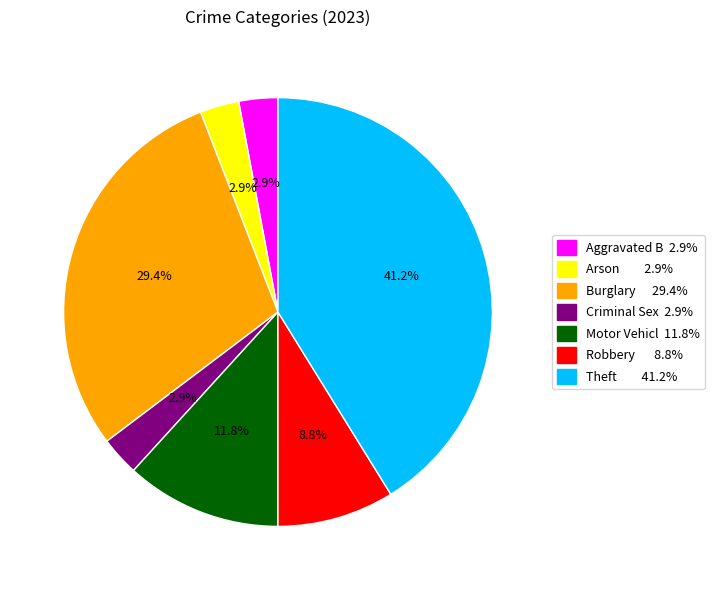

How many segments does this pie chart have?

7